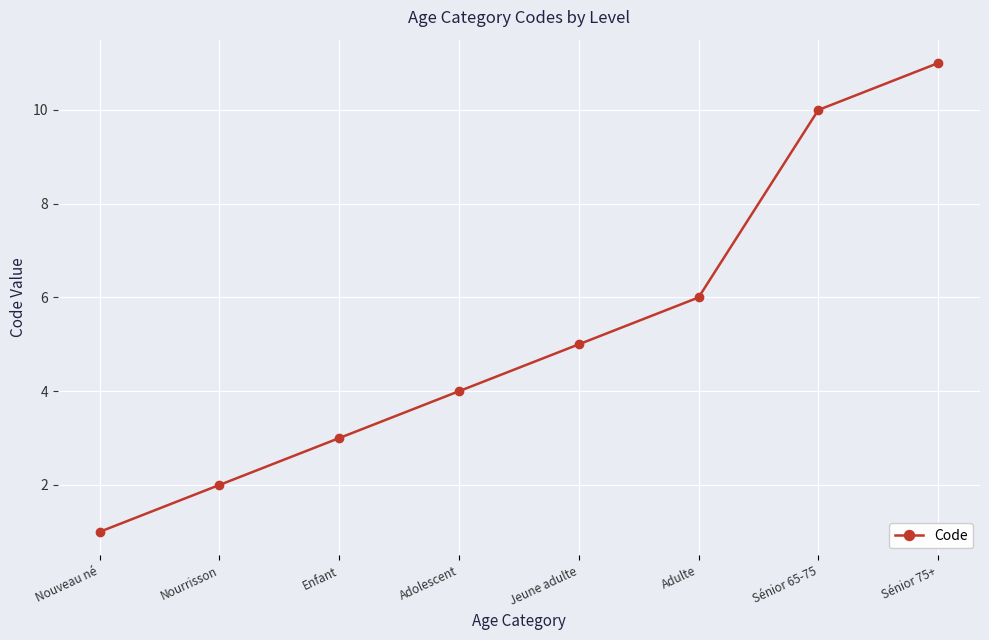

Which label corresponds to the smallest value in the chart?

Nouveau né